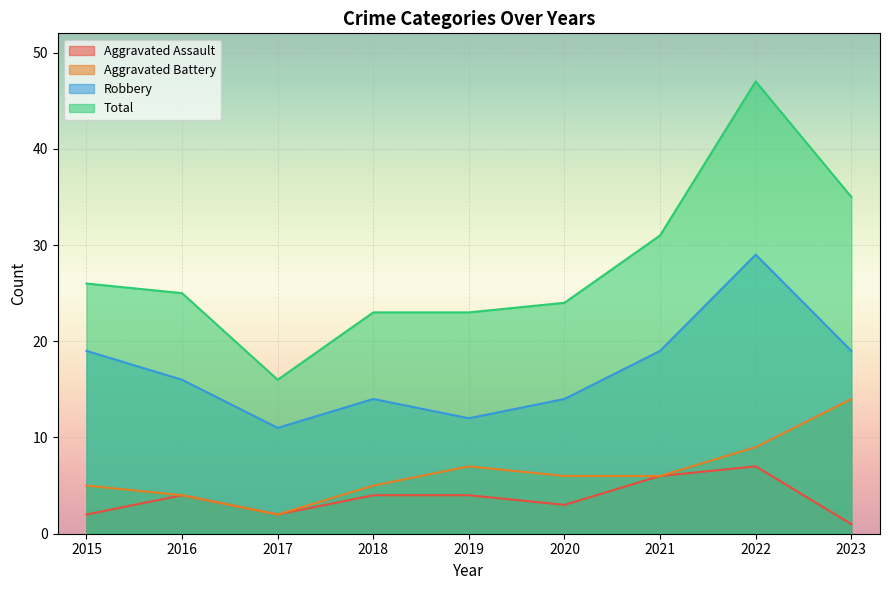

What is the sum of all Total values?

250